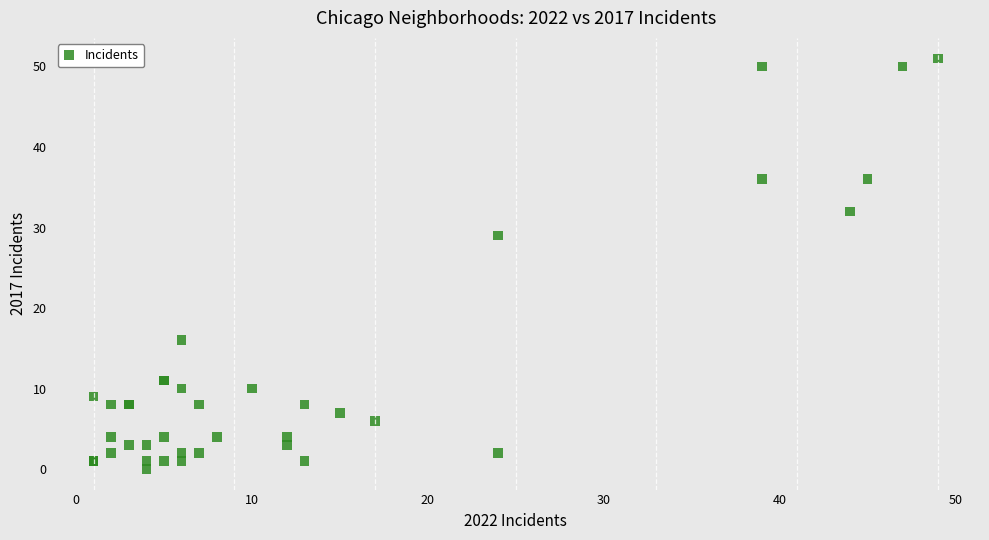

What Y value in the scatter plot is closest to 25?

29